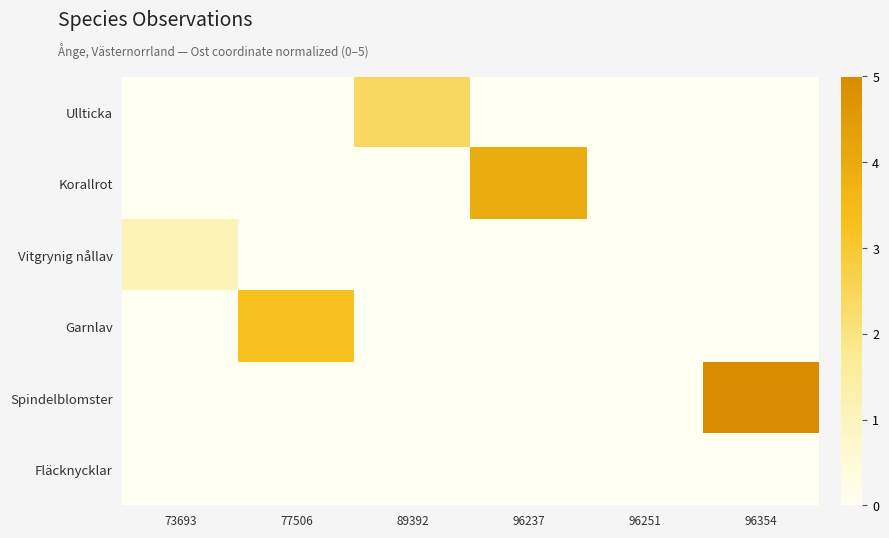

Between 96237 and 89392, which is larger?

89392